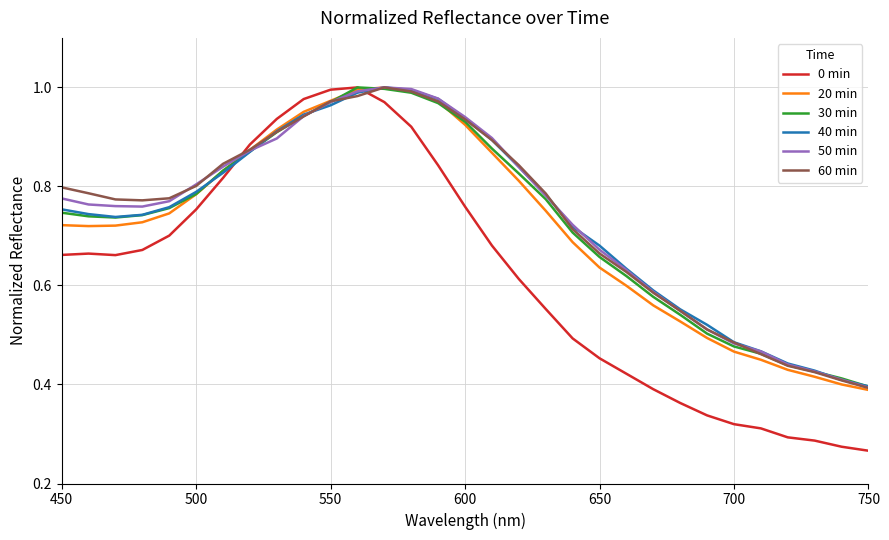

How many times do 0 min and 40 min cross each other?

2